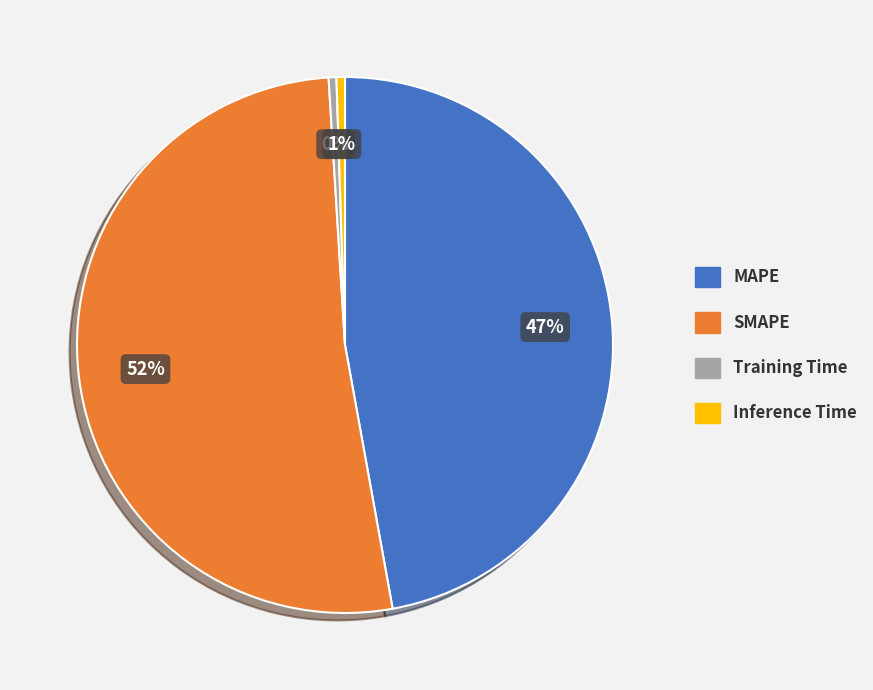

Do MAPE and SMAPE together represent more than half of the pie?

Yes